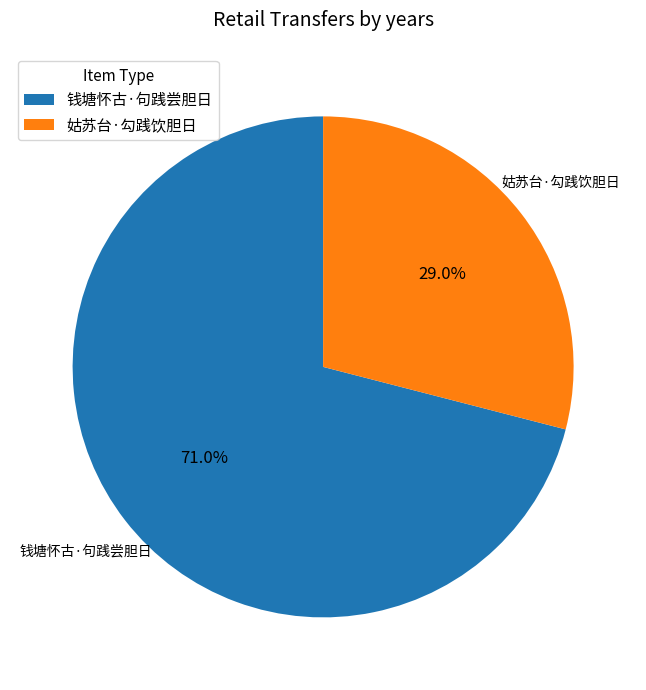

To the nearest percent, what is the difference between the largest and smallest slice percentages?

42%